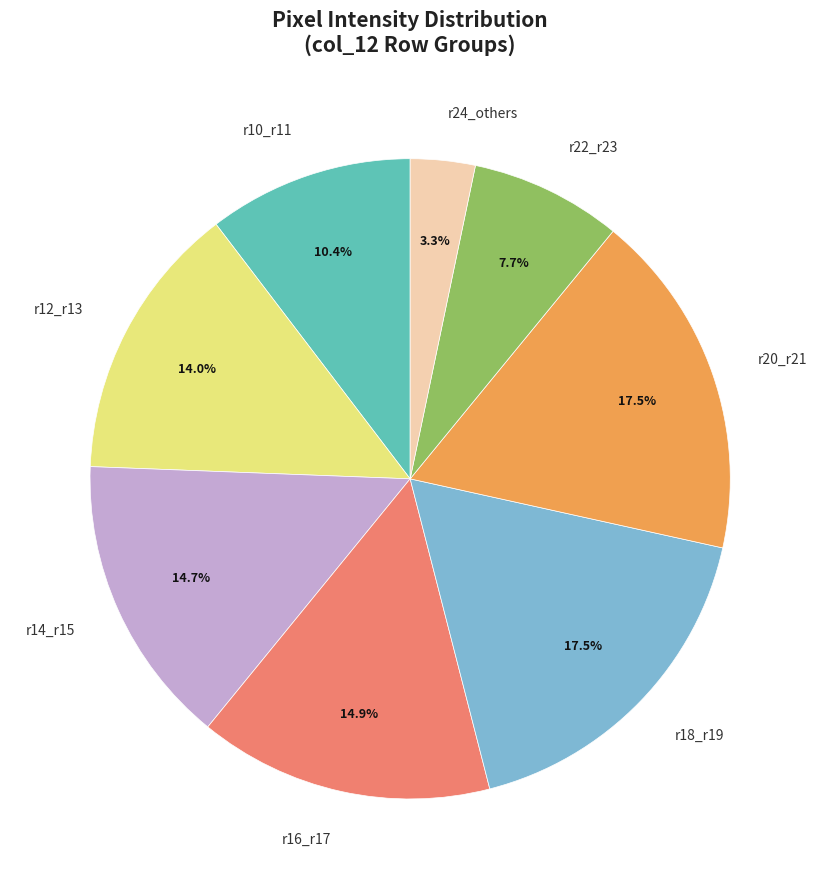

To the nearest percent, what is the difference between the largest and smallest slice percentages?

14%